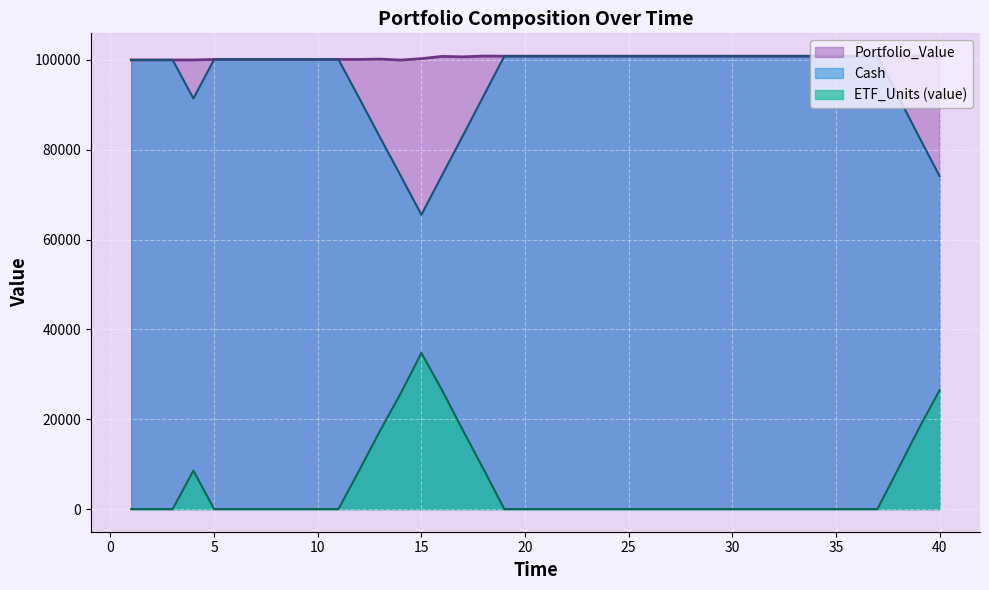

What is the greatest value displayed?

100883.8